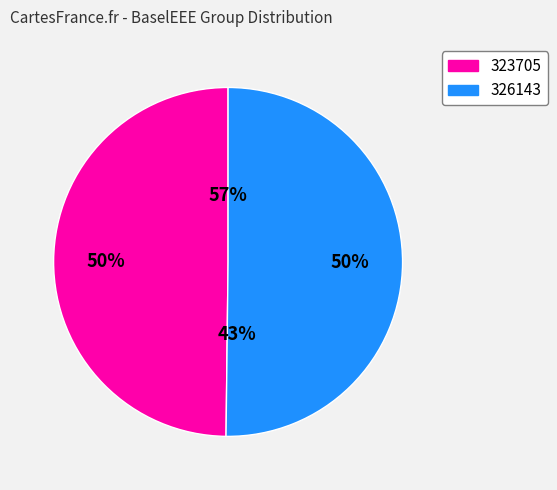

Between 323705 and 326143, which is larger?

326143